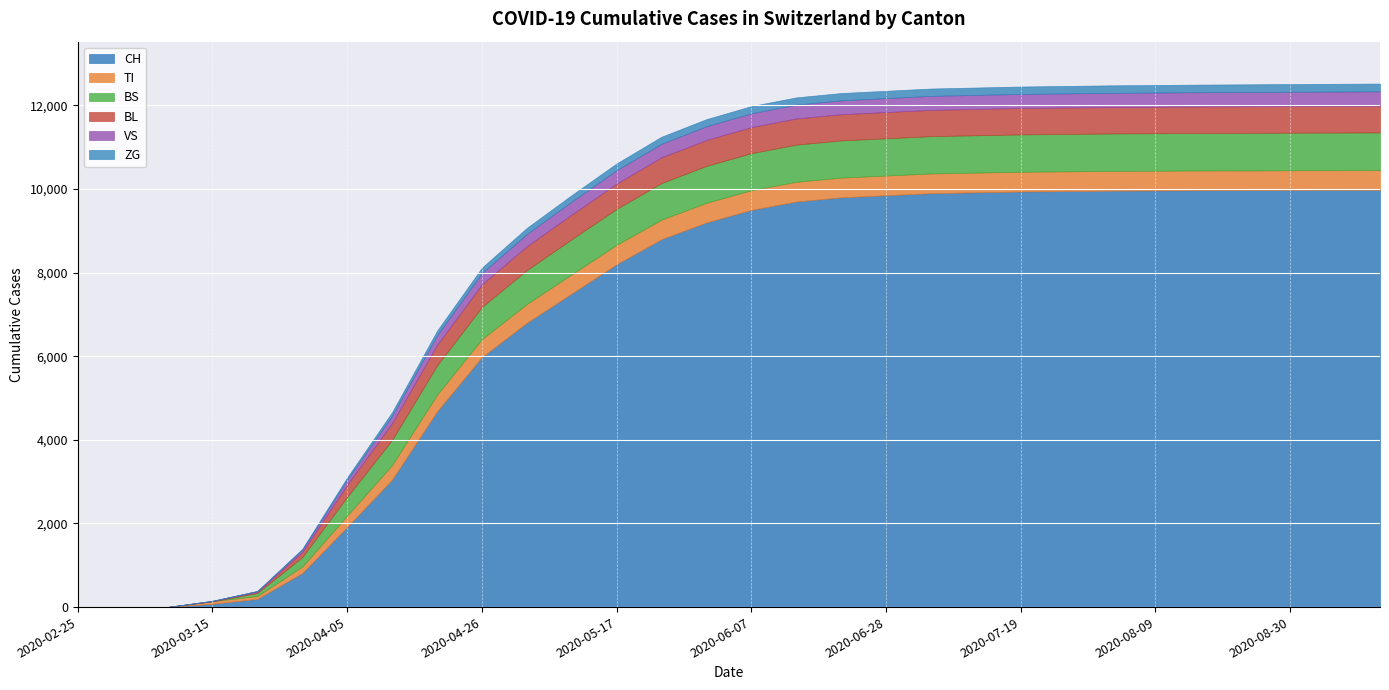

Which series changed the most between 2020-06-14 and 2020-07-26?

CH